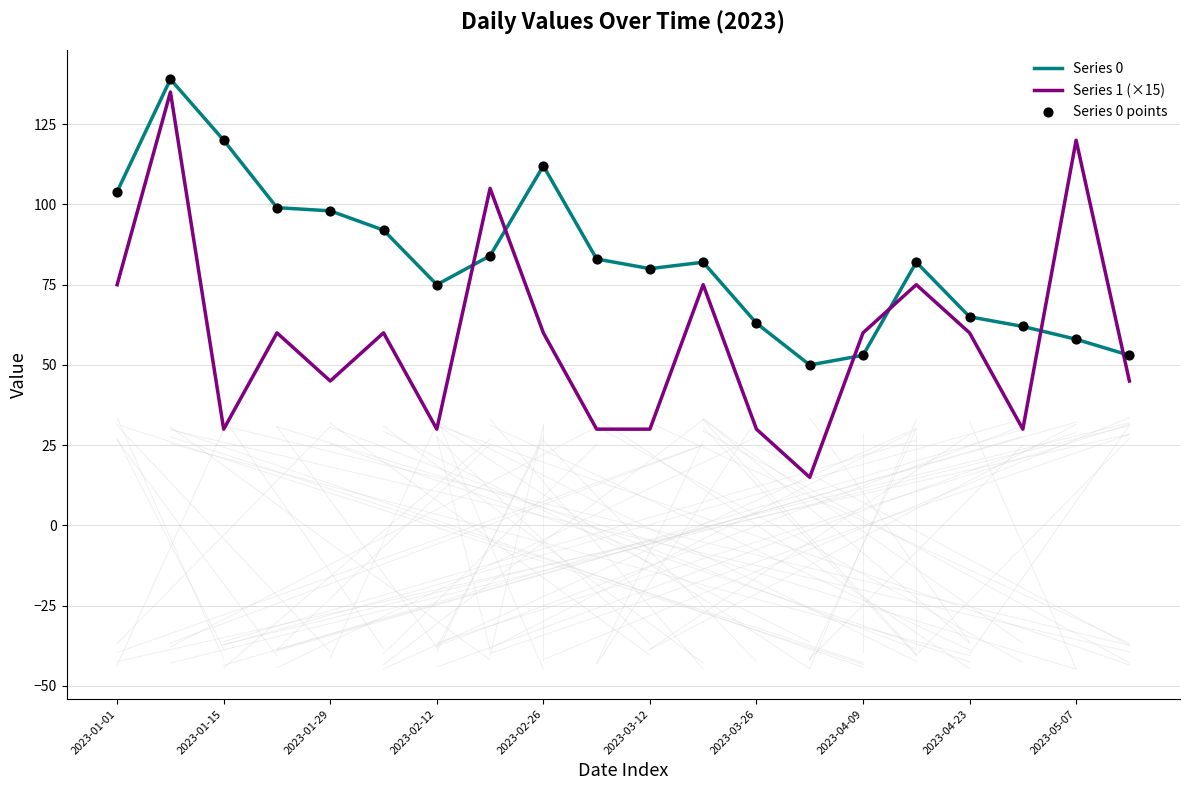

At how many categories does at least one series exceed 20?

20